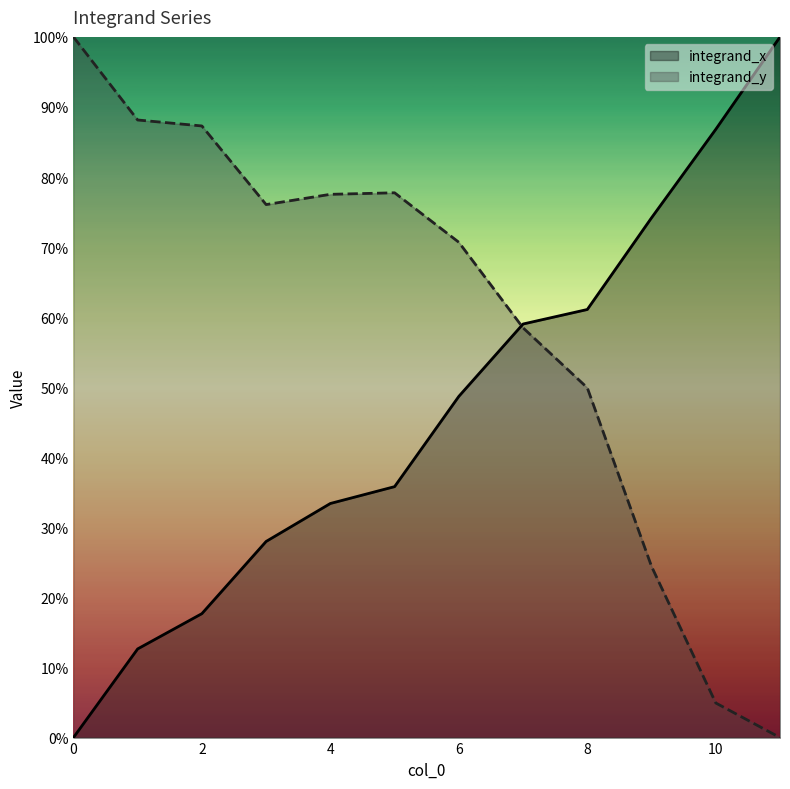

Reading right to left, extract all data points from this chart.

integrand_x: 1.0	0.9	0.7	0.6	0.6	0.5	0.4	0.3	0.3	0.2	0.1	0.0
integrand_y: 0.0	0.0	0.2	0.5	0.6	0.7	0.8	0.8	0.8	0.9	0.9	1.0